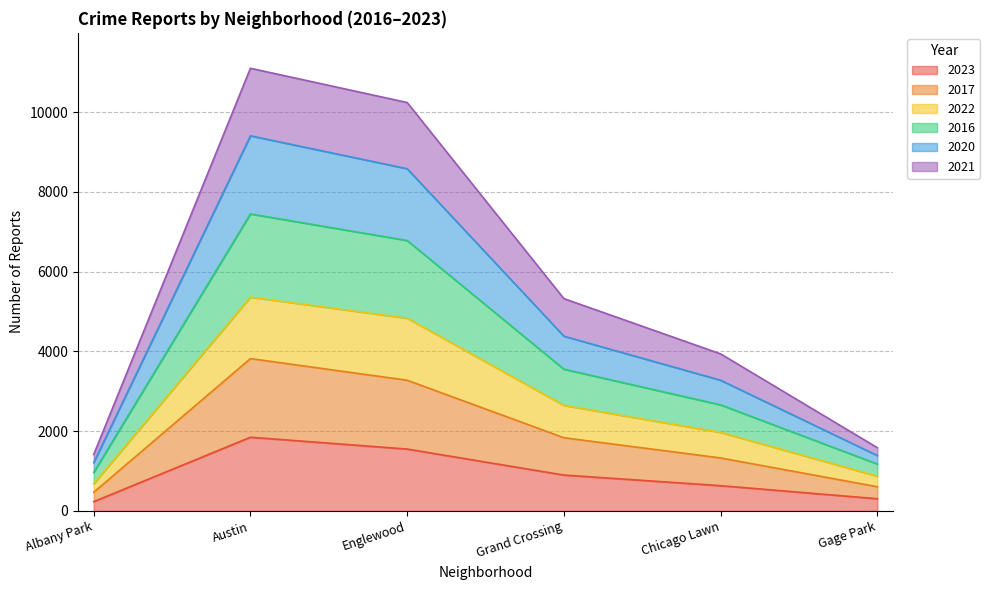

What is the total value across all series at Englewood?

10242